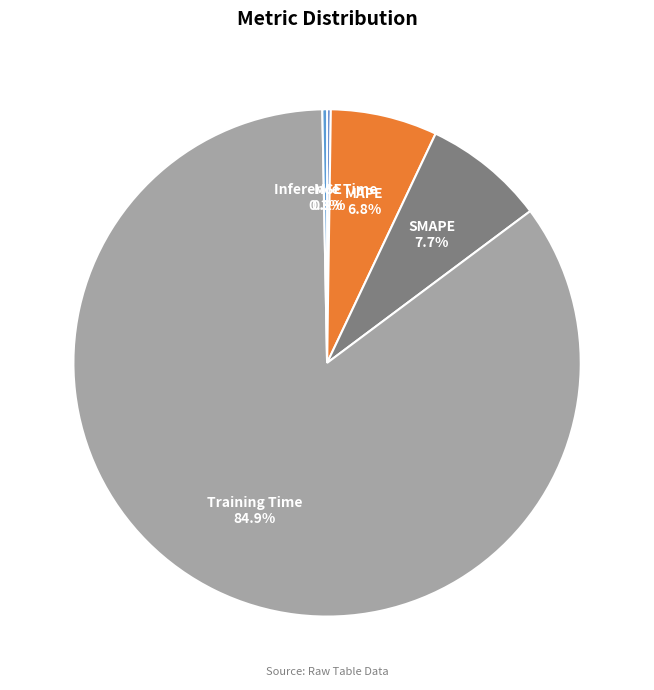

Between Training Time and SMAPE, which is larger?

Training Time